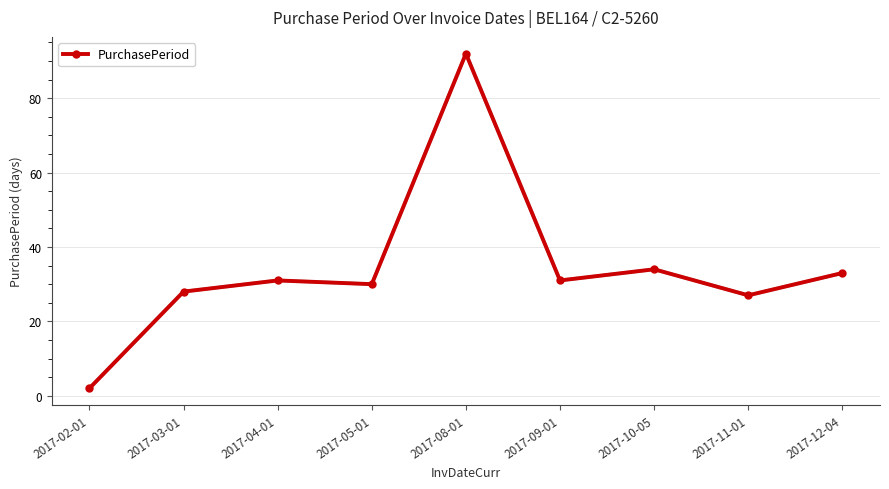

What is the sum of the values at 2017-08-01 and 2017-04-01?

123